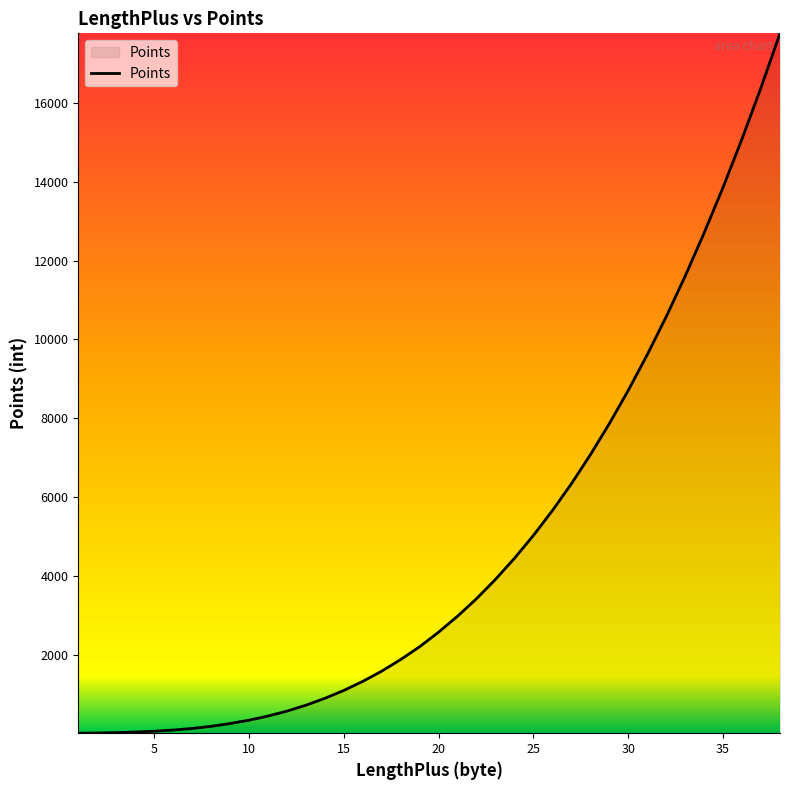

What is the difference between the maximum and minimum values?

17760